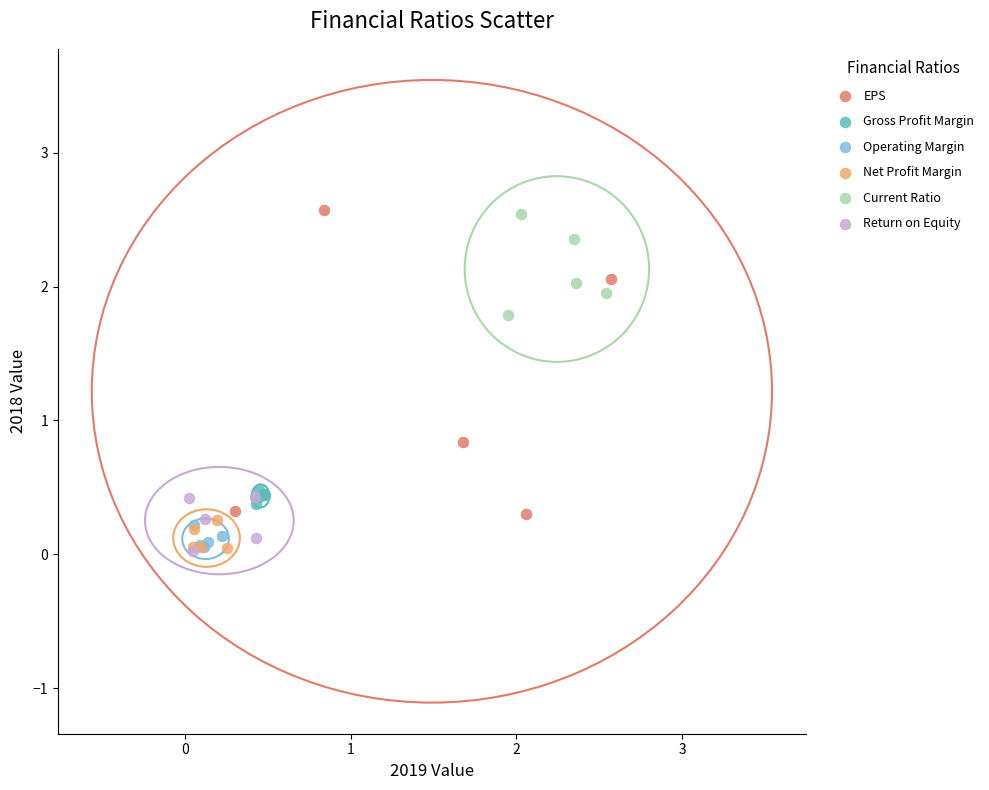

Which series has the widest spread of Y values?

EPS